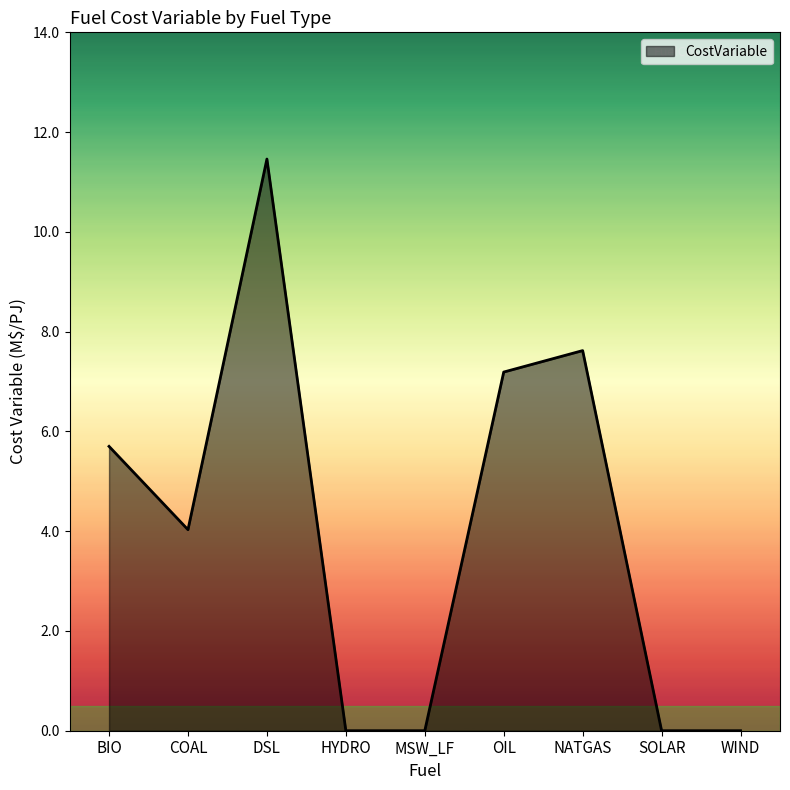

The chart shows a value of 12.3 at NATGAS. True or false?

False